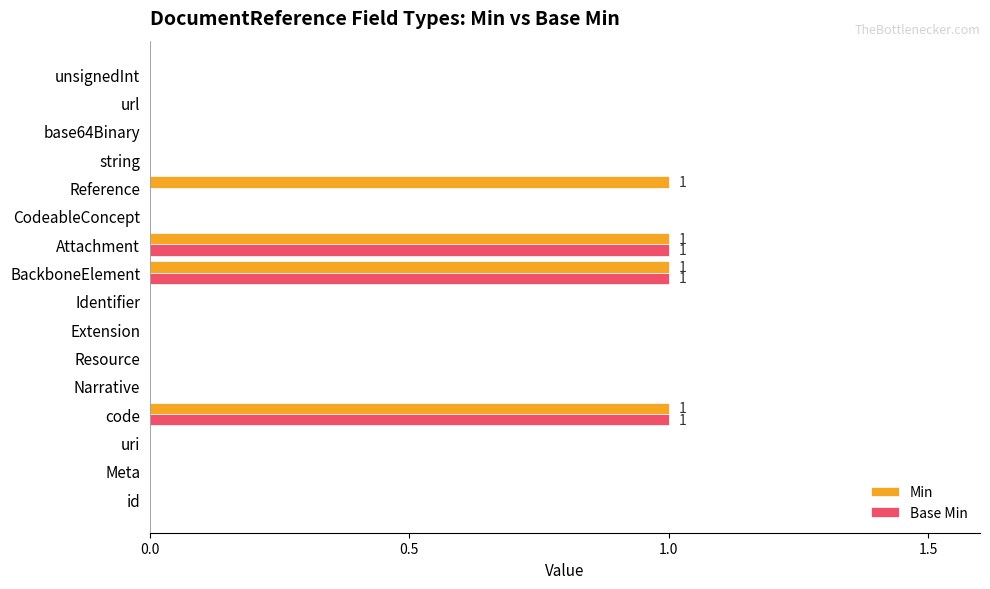

The Min series shows 1 at Reference. True or false?

True